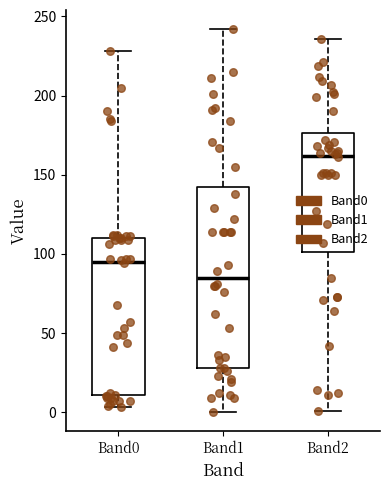

Comparing the boxes themselves (not the whiskers), which one is the tallest?

Band1